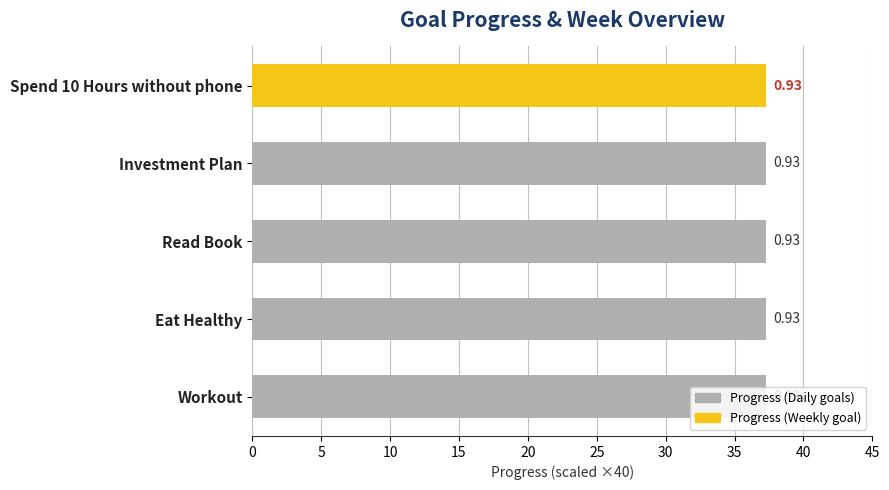

What is the smallest value displayed?

0.9